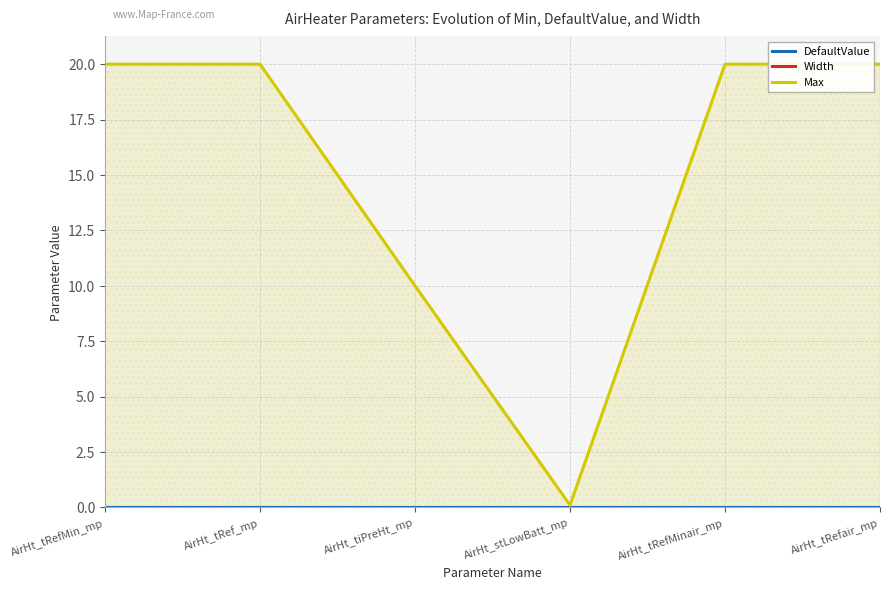

The value of Max at AirHt_tRef_mp is 20.0. True or false?

True